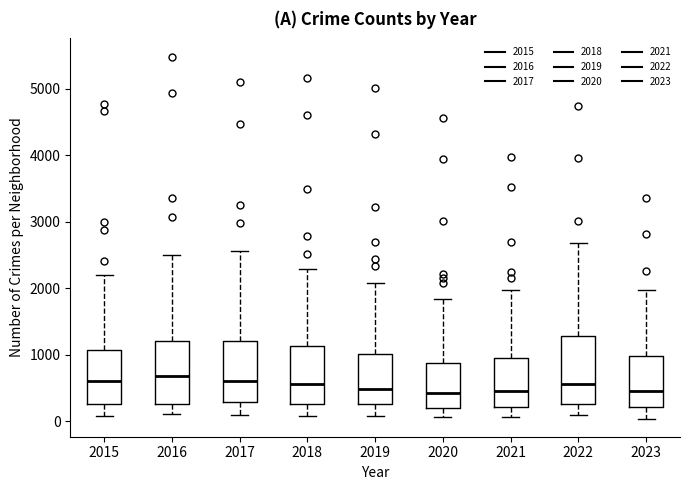

Where does the lower whisker of the box at x = 2023 end on the y-axis? The values are not printed on the chart, so give them approximately, as read against the axis.

0